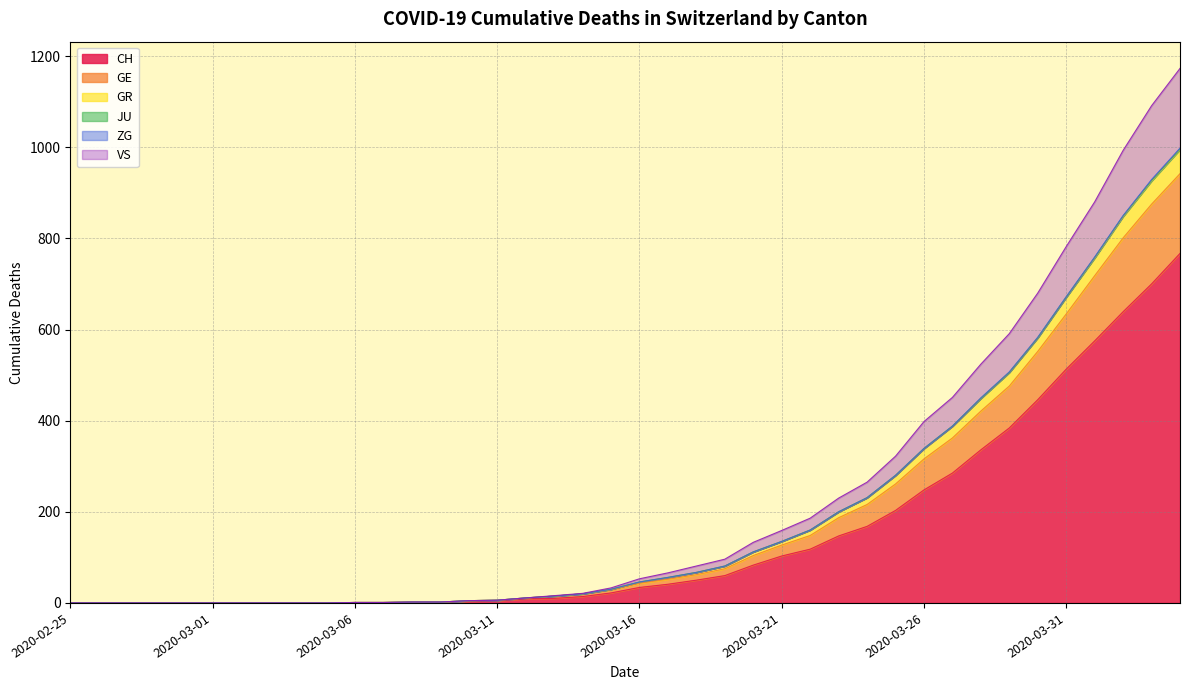

True or false: VS and CH cross at least once.

False